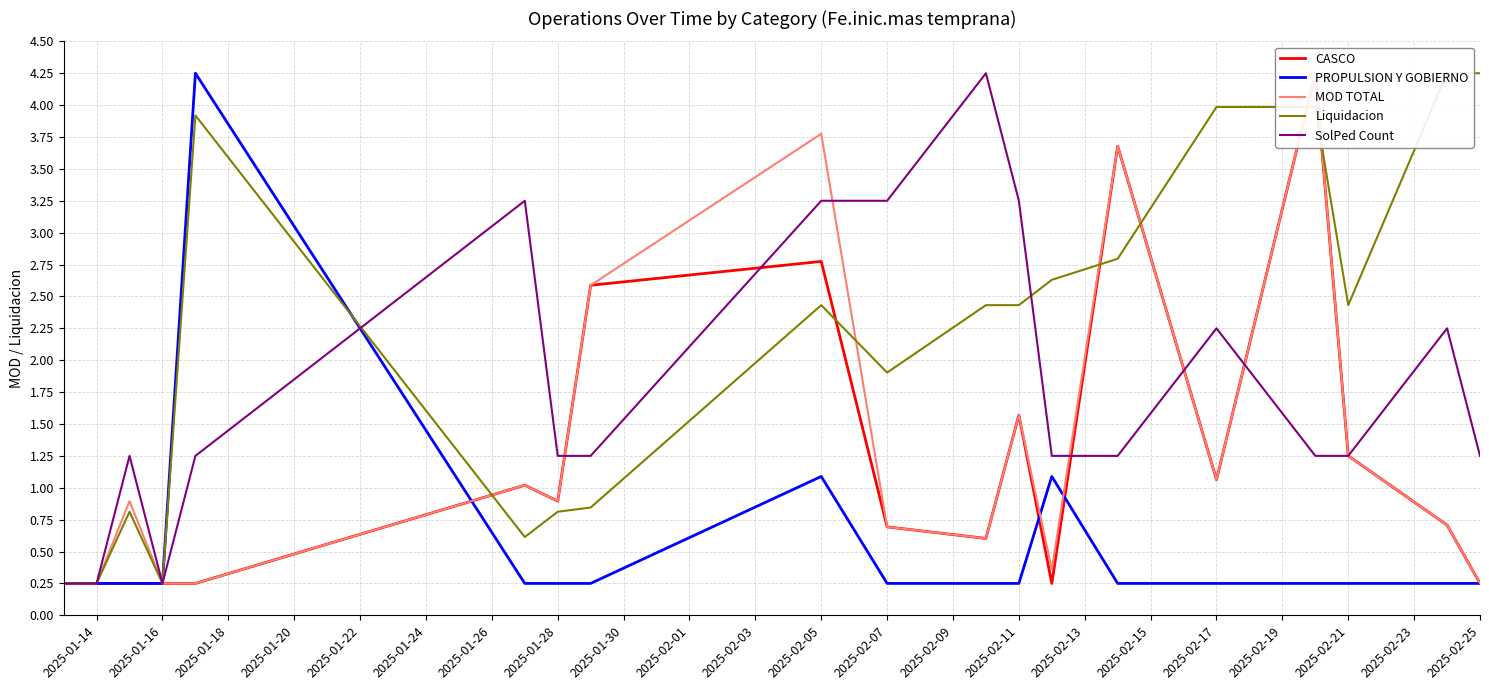

Is it true that SolPed Count equals 0.7 at 2025-02-11?

False